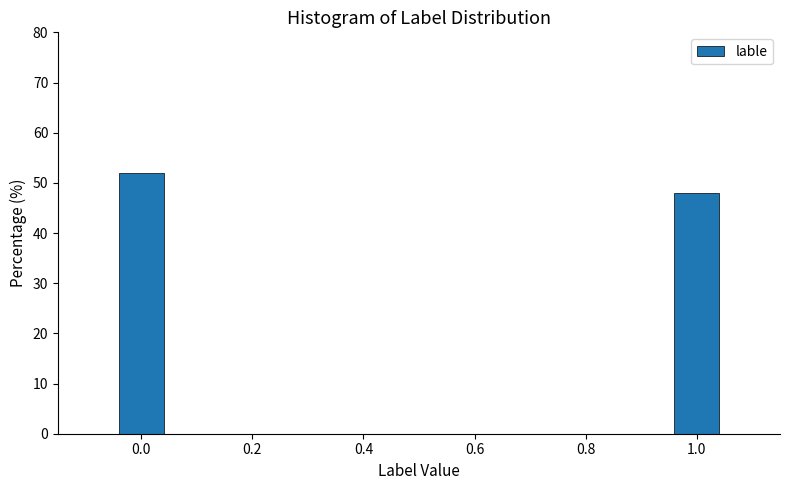

Reading right to left, extract all data points from this chart.

1.0=48	0.0=52